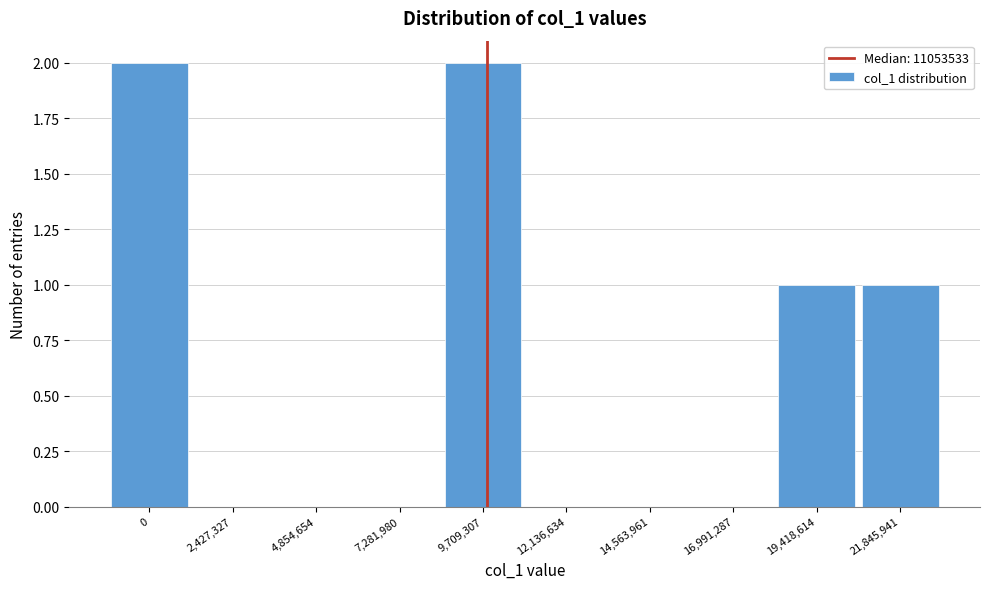

Reading left to right, what are all the values shown in this chart?

0=2	2,427,327=0	4,854,654=0	7,281,980=0	9,709,307=2	12,136,634=0	14,563,961=0	16,991,287=0	19,418,614=1	21,845,941=1